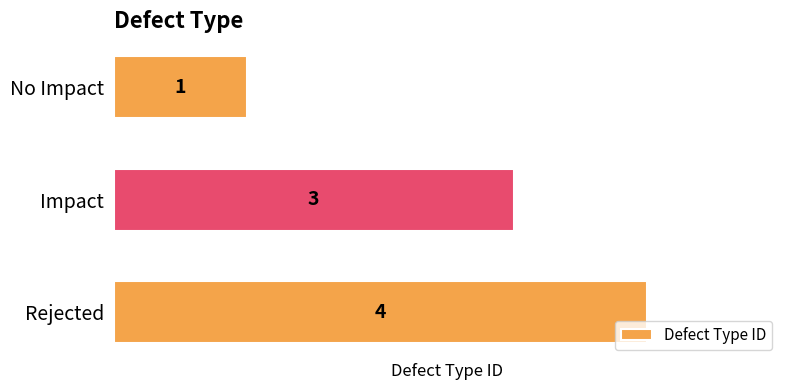

Reading top to bottom, what are all the values shown in this chart?

No Impact=1	Impact=3	Rejected=4